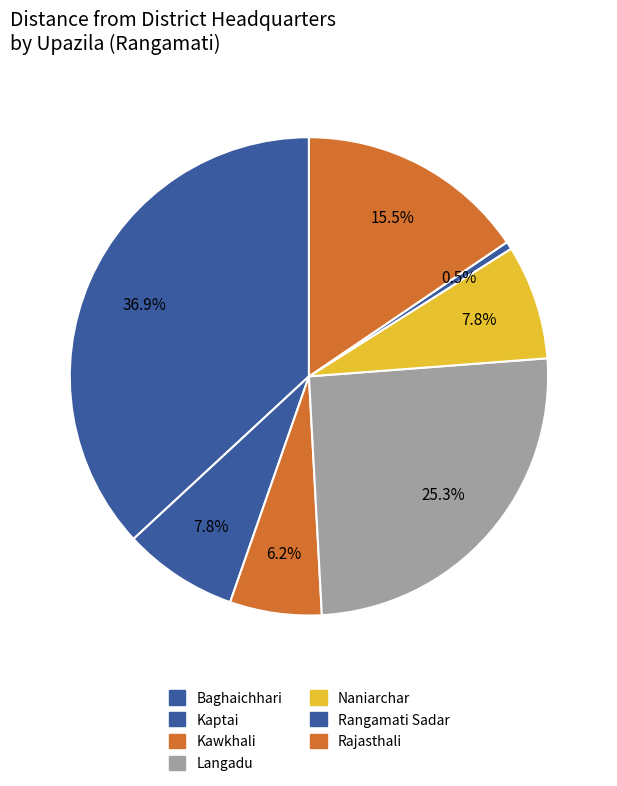

Count the number of slices in the pie.

7